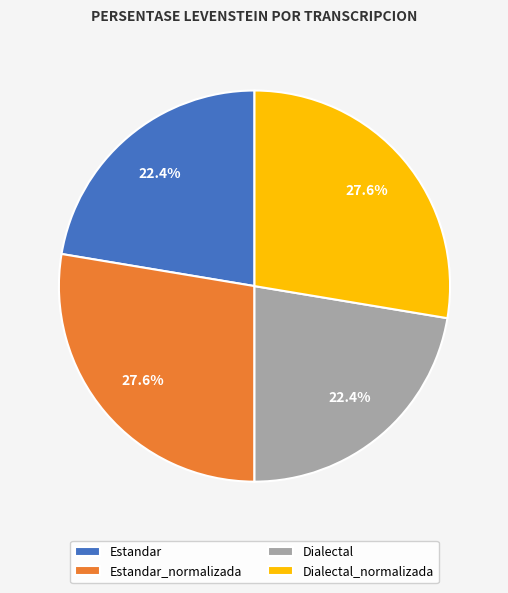

Which has a higher value, Dialectal or Dialectal_normalizada?

Dialectal_normalizada